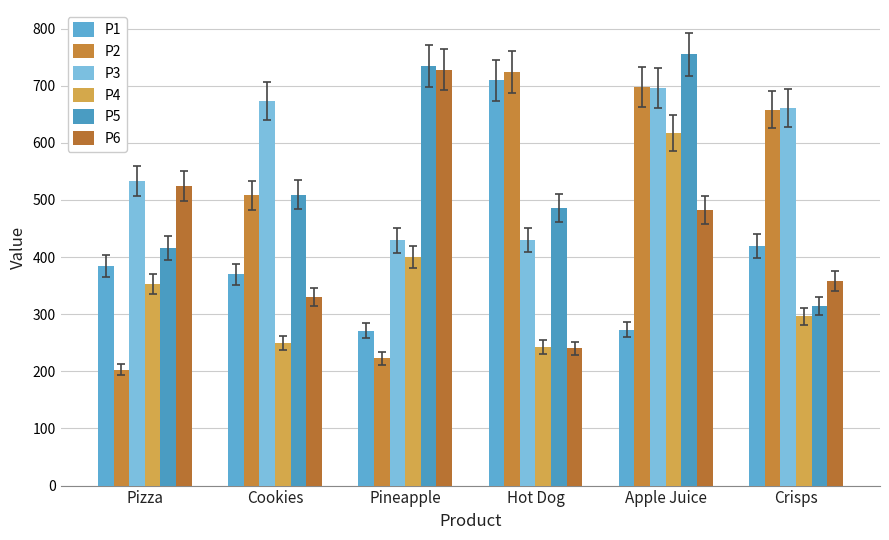

How many distinct data groups are displayed?

6